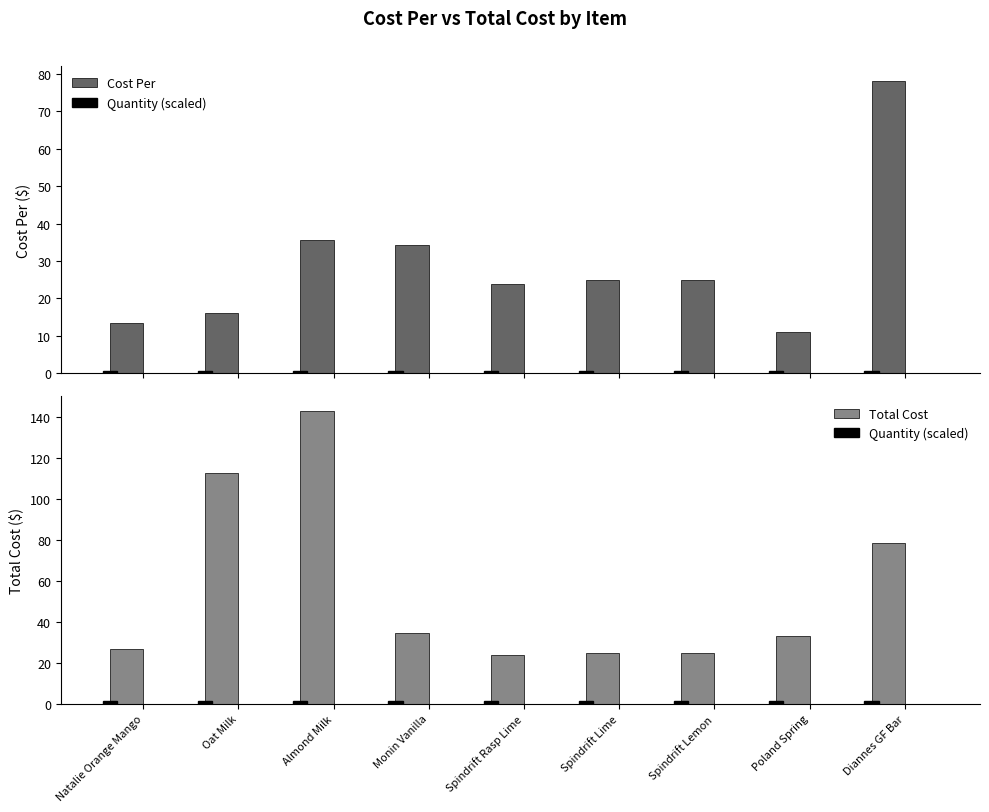

Reading left to right, list all the values displayed in this chart.

Cost Per: 13.4	16.1	35.7	34.3	23.9	24.8	24.8	11.1	78.2
Quantity (scaled): 1.5	1.5	1.5	1.5	1.5	1.5	1.5	1.5	1.5
Total Cost: 26.8	112.6	143.0	34.3	23.9	24.8	24.8	33.3	78.2